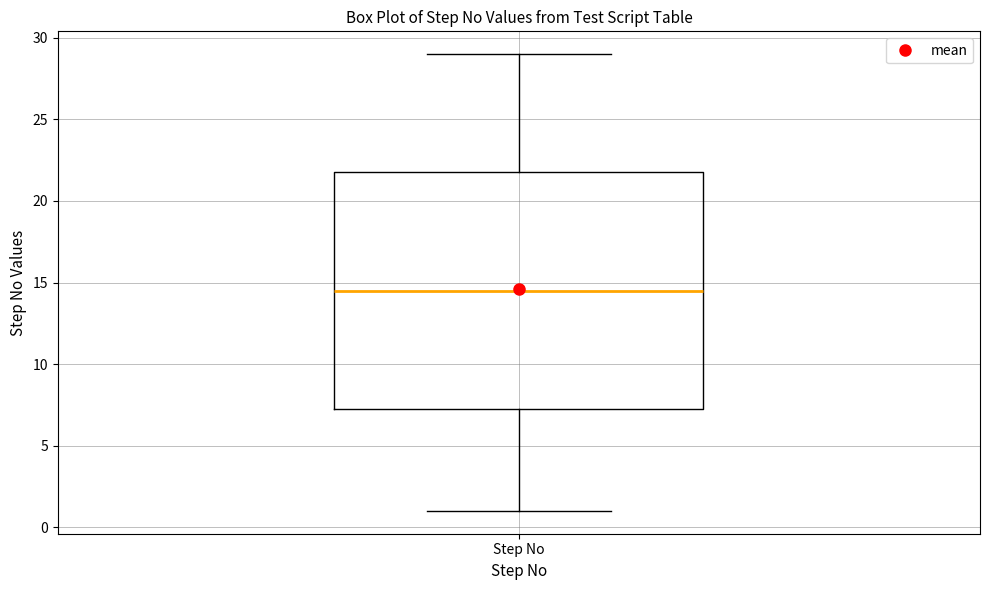

Where is the lower edge of the box for Step No on the y-axis? The values are not printed on the chart, so give them approximately, as read against the axis.

7.5